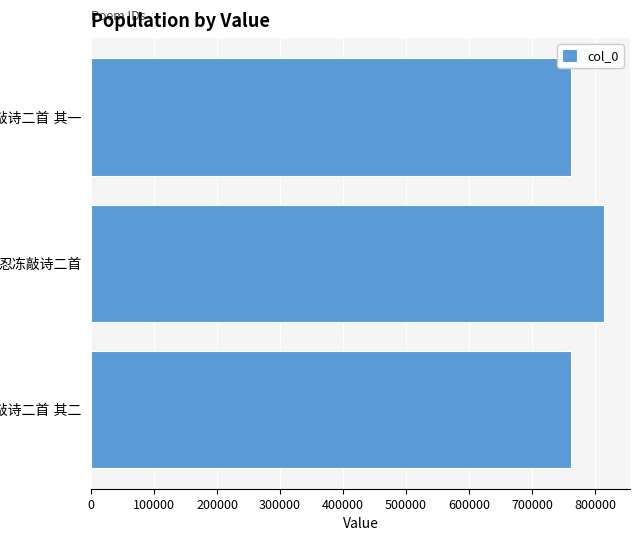

What is the minimum value shown in the chart?

762121